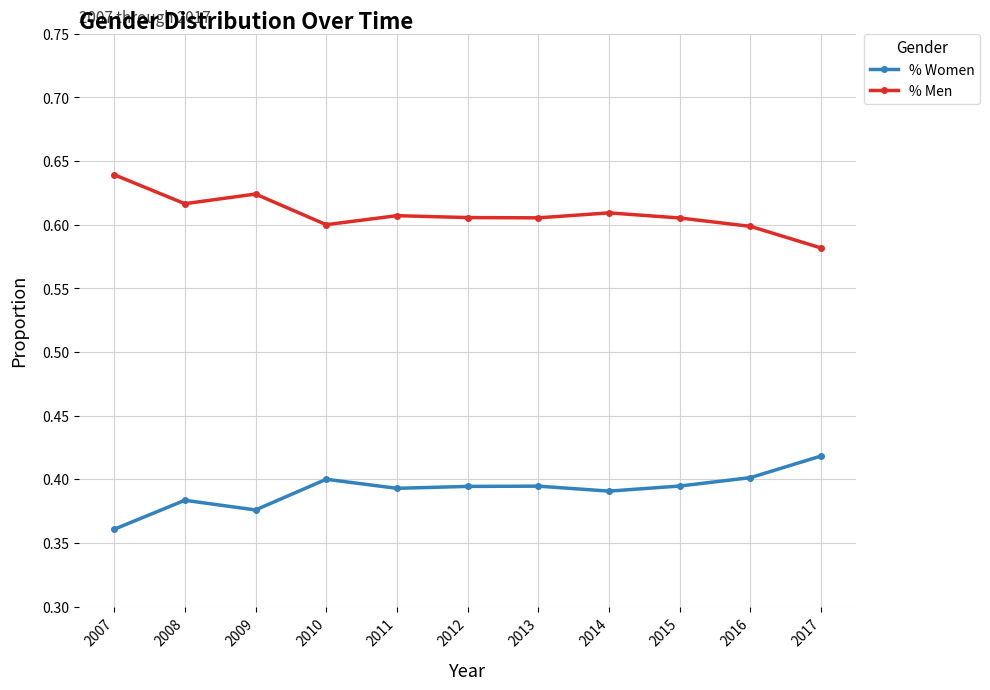

Which category has the lowest value in the % Women series?

2007